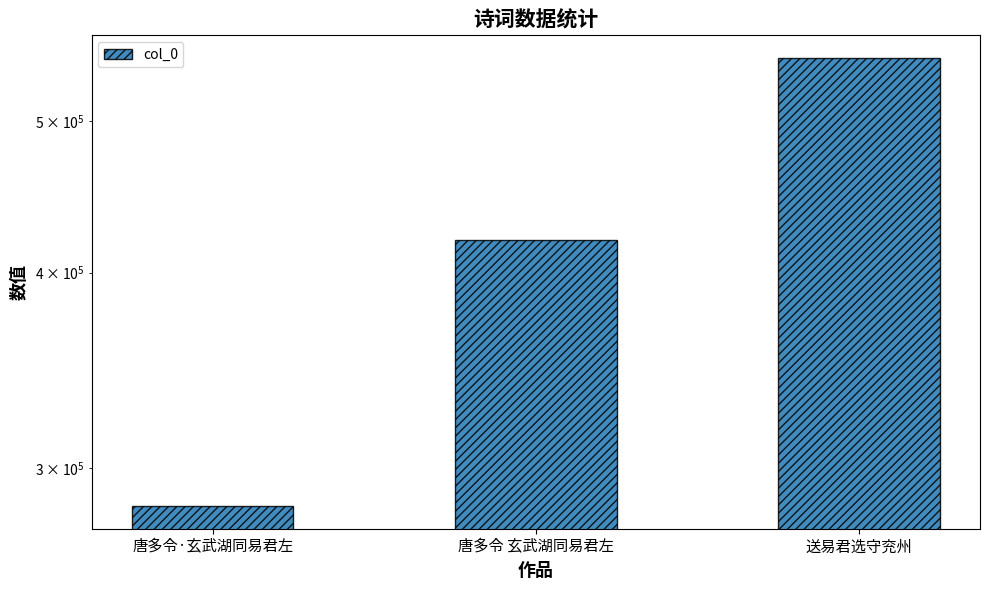

What is the minimum value shown in the chart?

283652